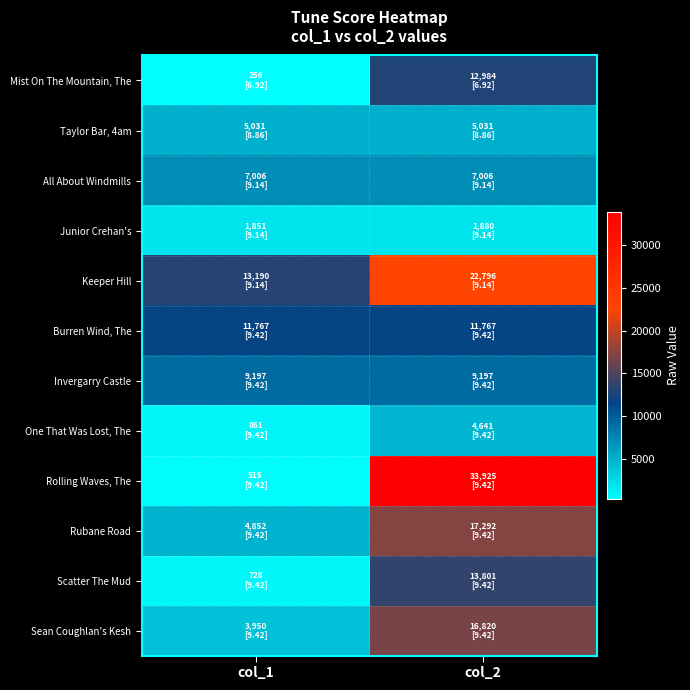

What is the maximum value shown in the chart?

33925